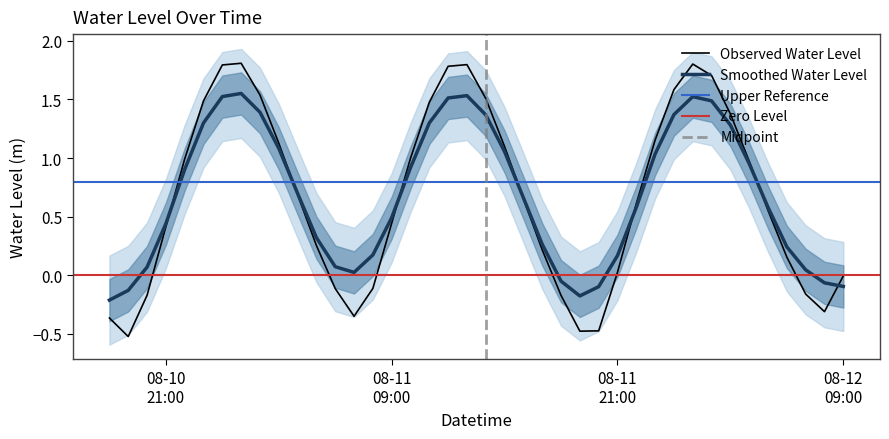

How many data points are above 0?

28